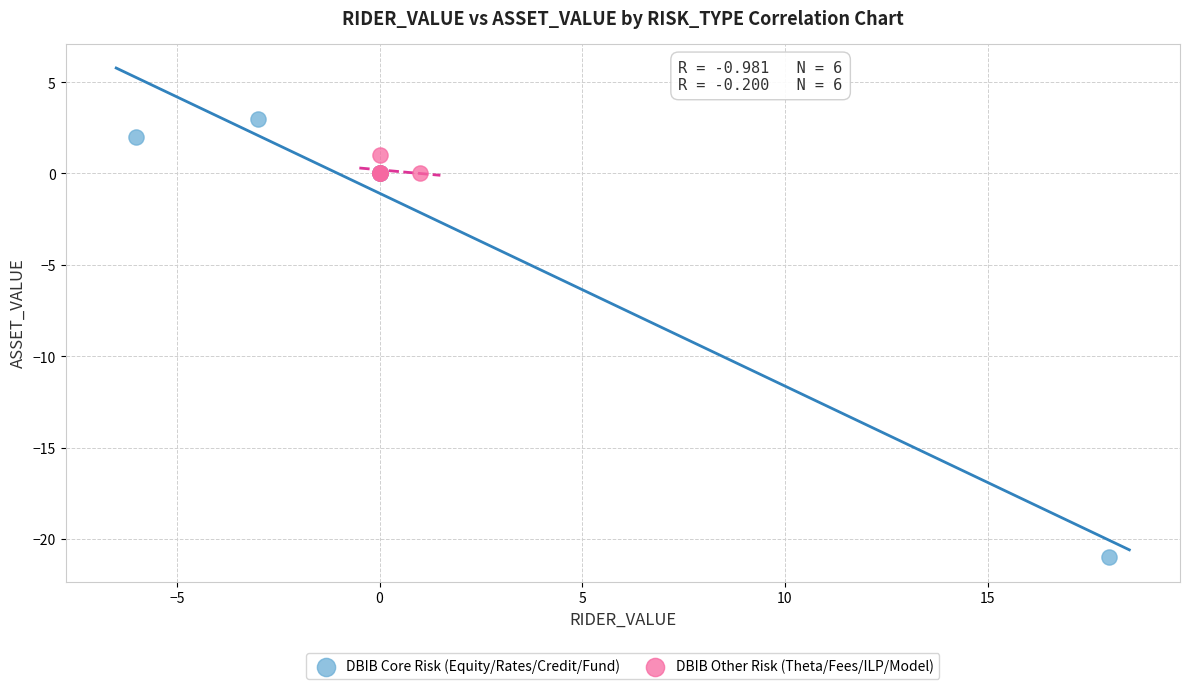

Which series reaches the maximum Y coordinate?

DBIB Core Risk (Equity/Rates/Credit/Fund)